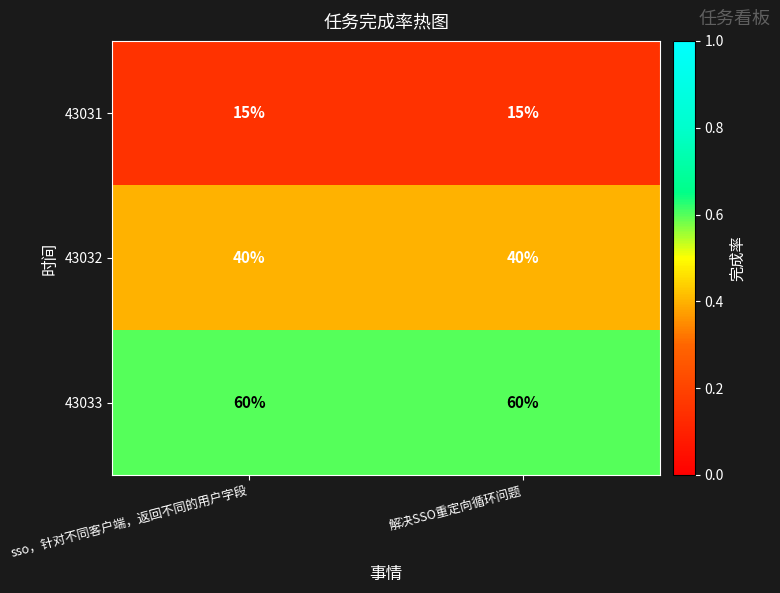

What is the difference between the highest and lowest values at 解决SSO重定向循环问题?

45